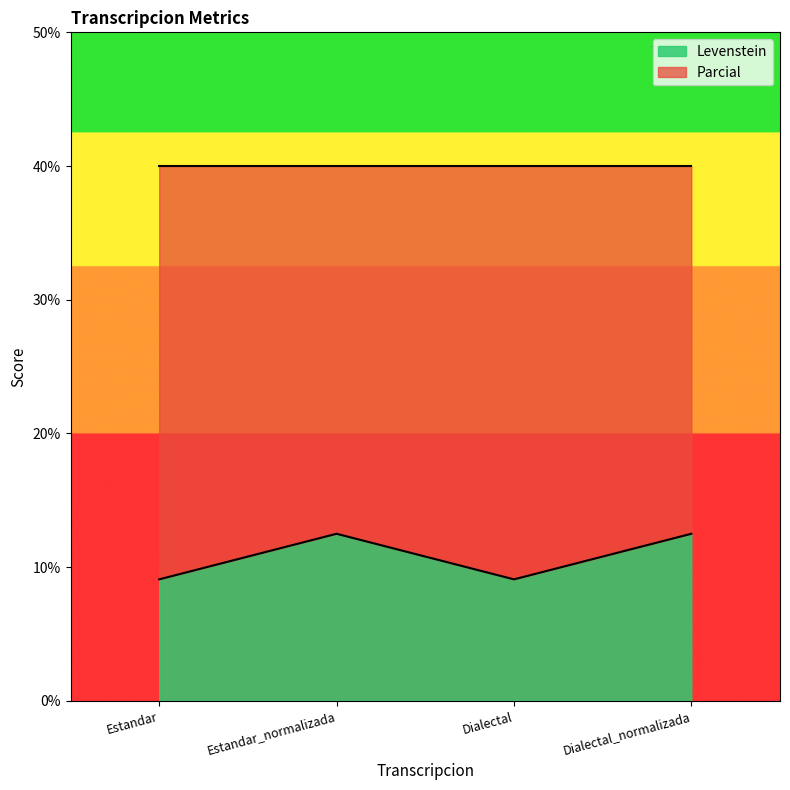

Rank the categories by value from lowest to highest.

Estandar, Dialectal, Estandar_normalizada, Dialectal_normalizada